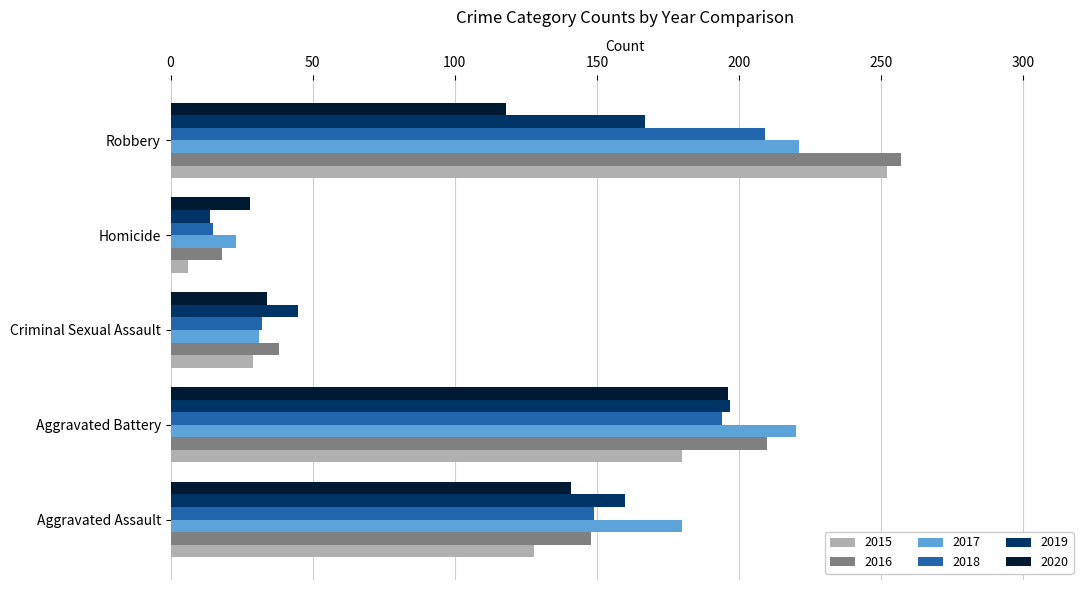

The 2020 series shows 118 at Robbery. True or false?

True